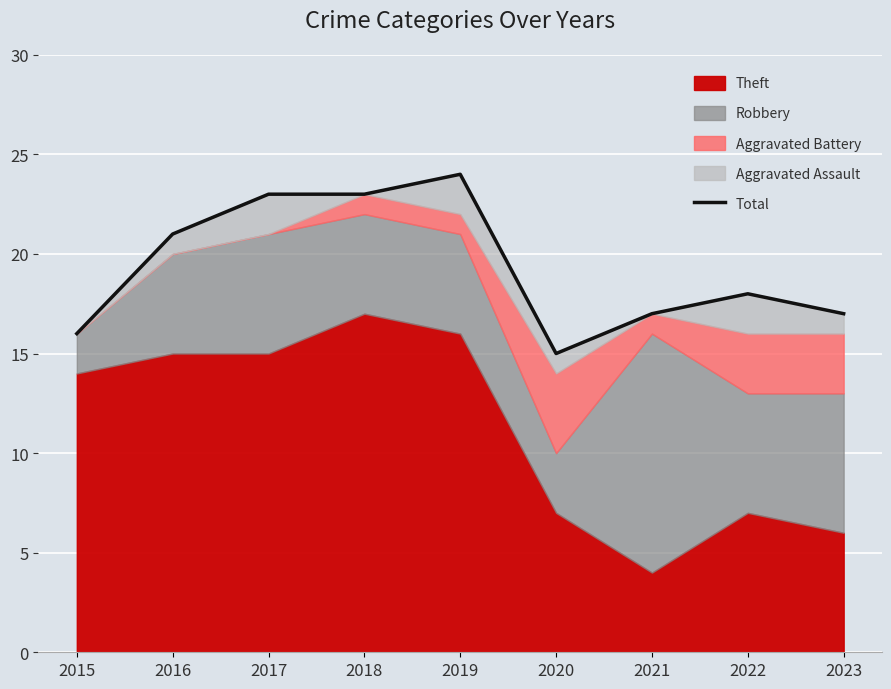

Where is the first local minimum?

2020